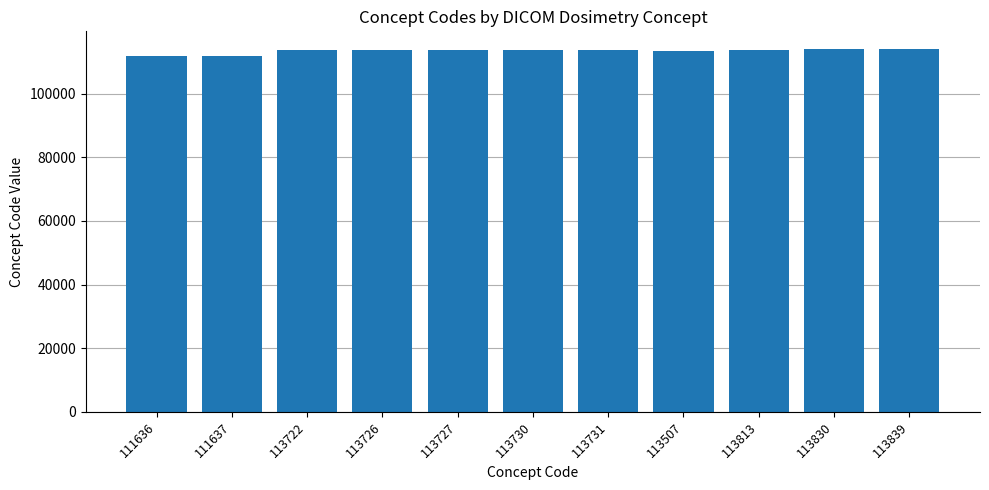

True or false: the data shows 61735 at 113507.

False